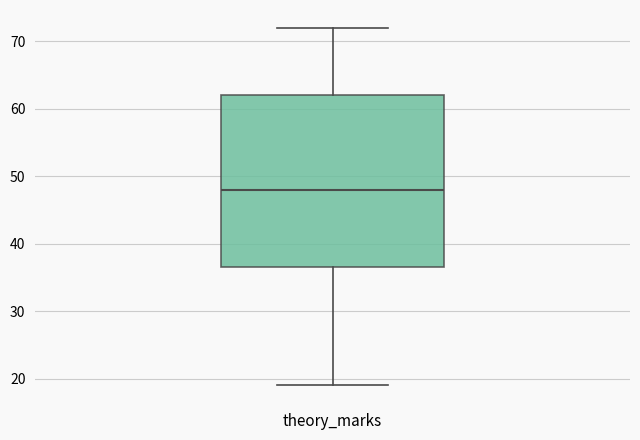

Where is the lower edge of the box for theory_marks on the y-axis? The values are not printed on the chart, so give them approximately, as read against the axis.

37